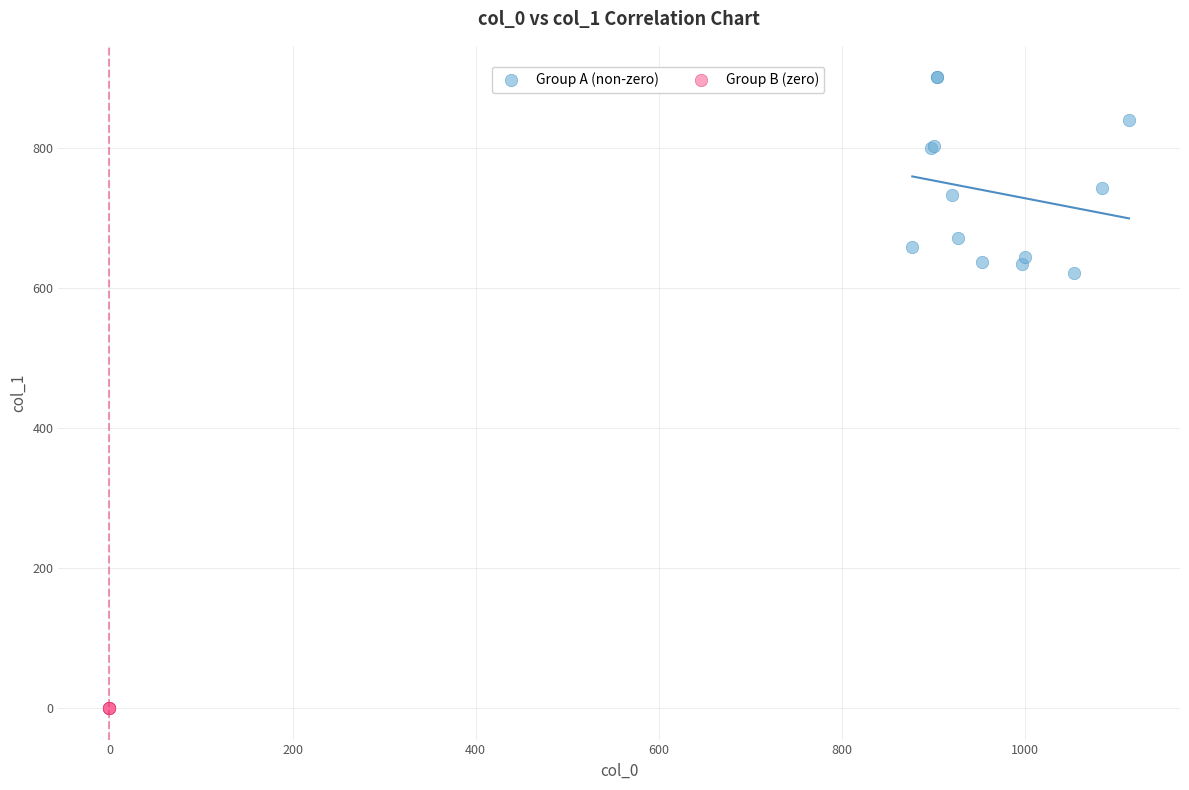

Which series contains the lowest Y value?

Group B (zero)